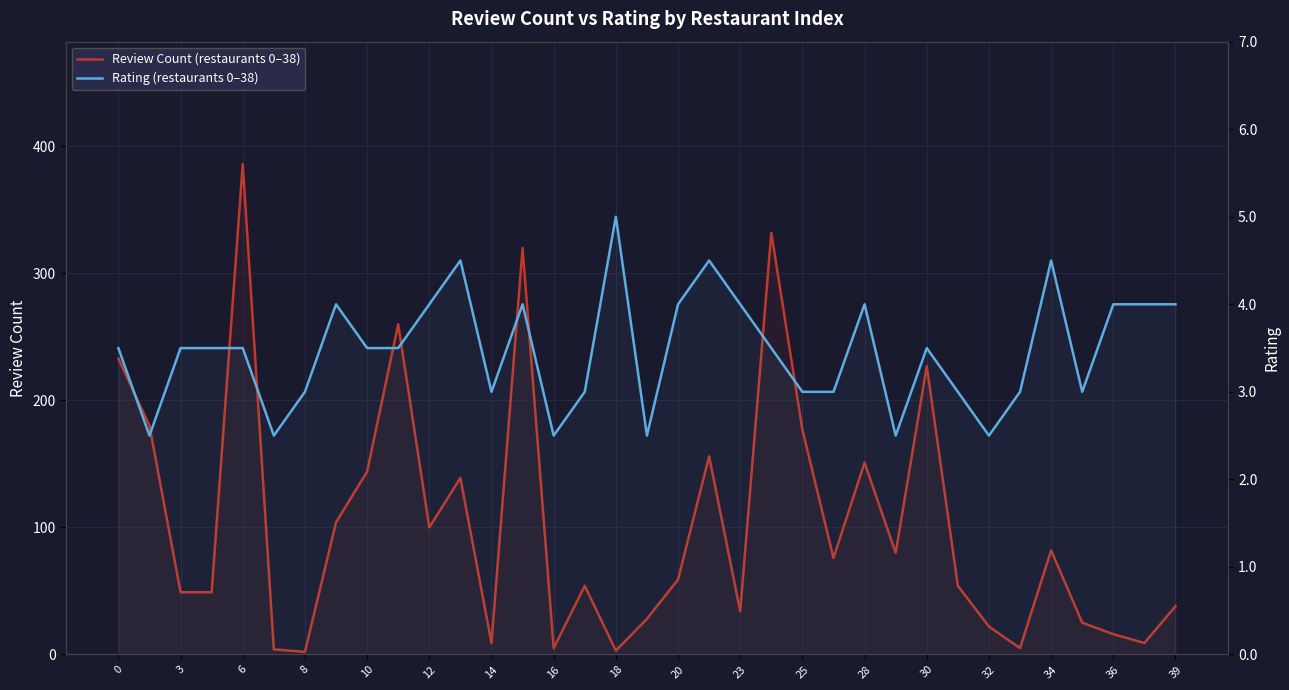

Rank the series by their average value, from highest to lowest.

Review Count (restaurants 0–38), Rating (restaurants 0–38)